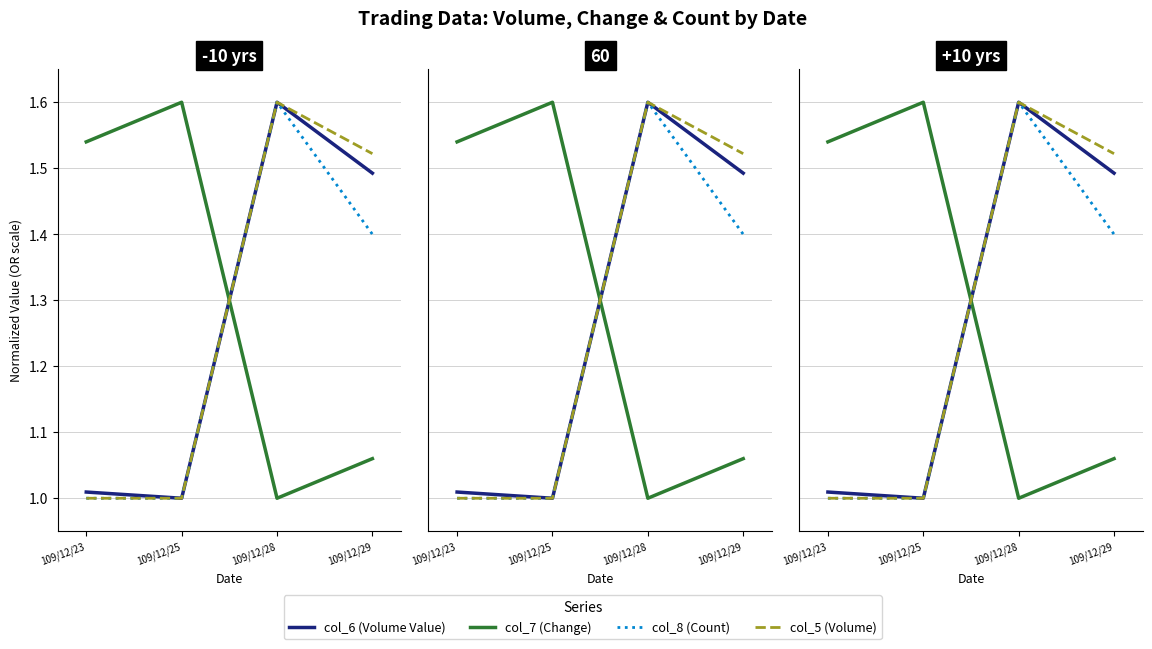

What is the difference between the maximum and minimum values in the col_5 (Volume) series?

0.6